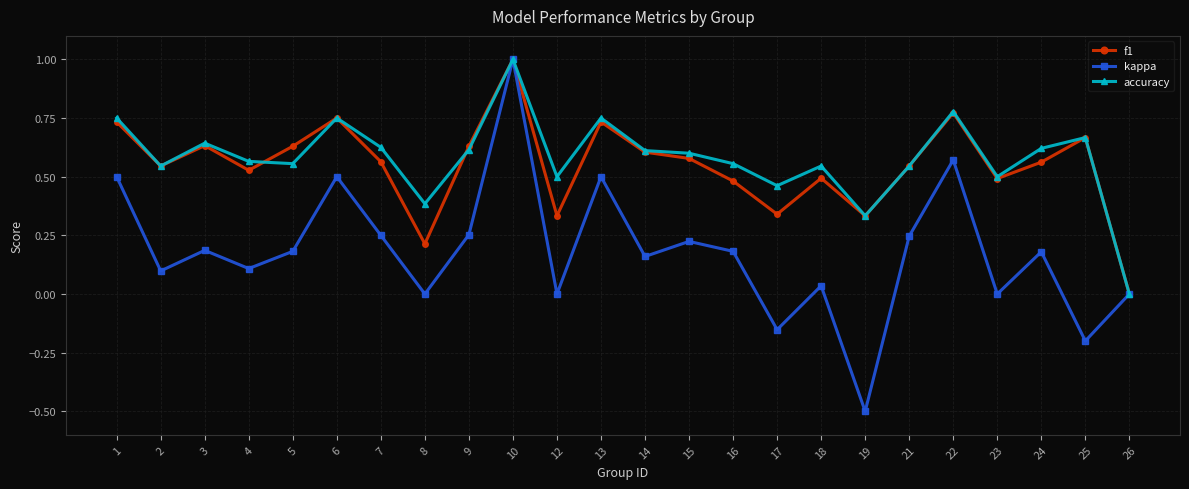

At which category does the chart reach its peak across all series?

10